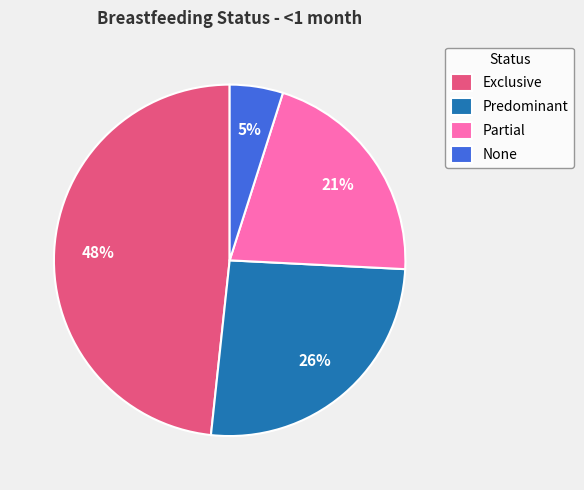

The Predominant slice represents 26% of the pie. True or false?

True